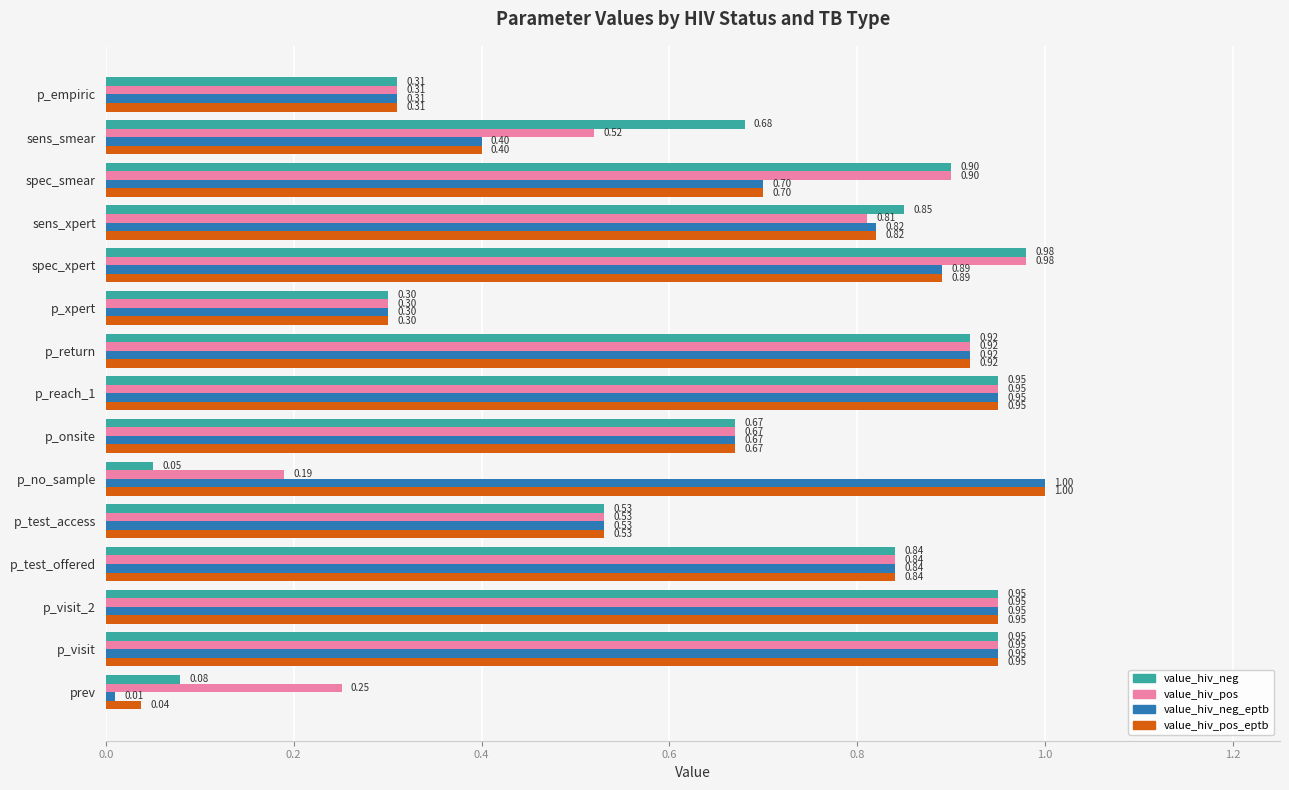

Where is value_hiv_pos nearest to the value 0?

p_no_sample